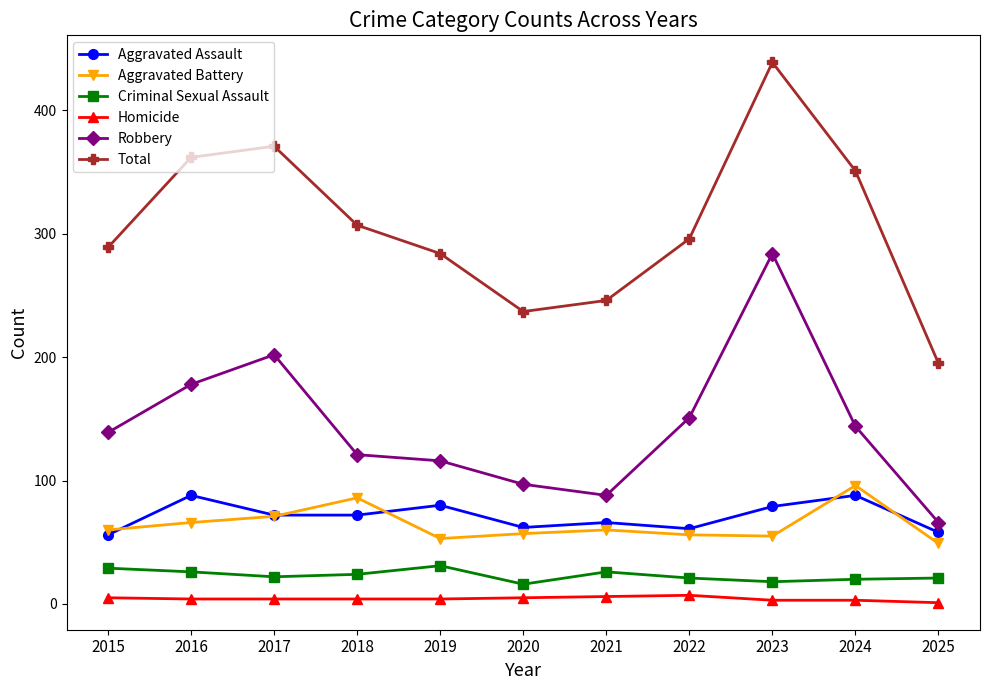

True or false: Aggravated Assault and Total intersect in this chart.

False